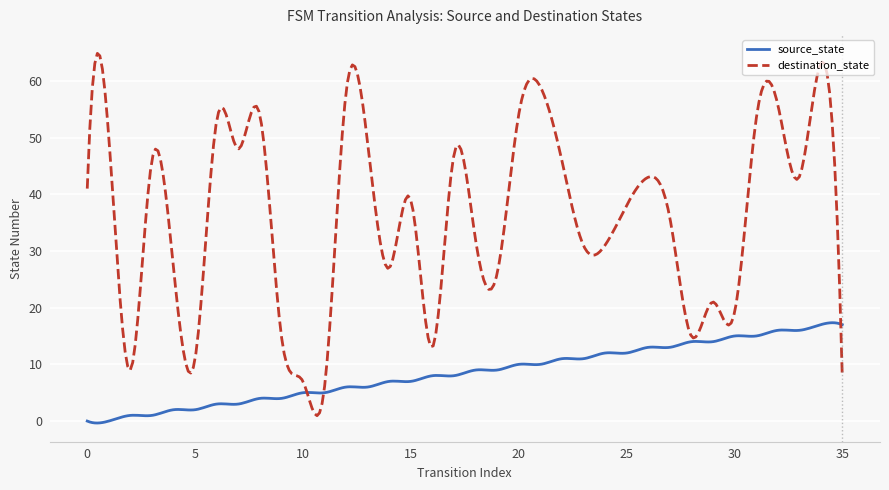

Which series has the largest total across all categories?

destination_state